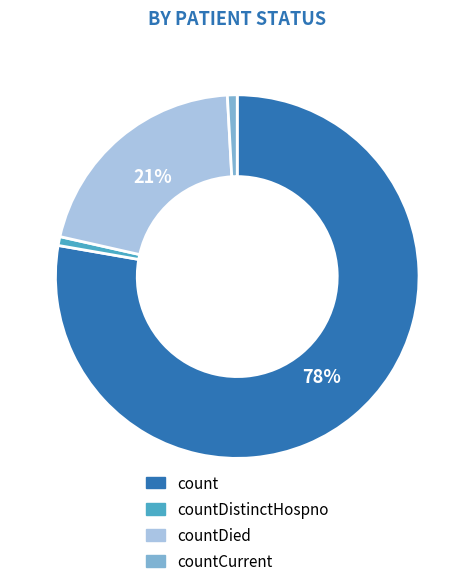

Is there any slice that represents more than half of the pie?

Yes